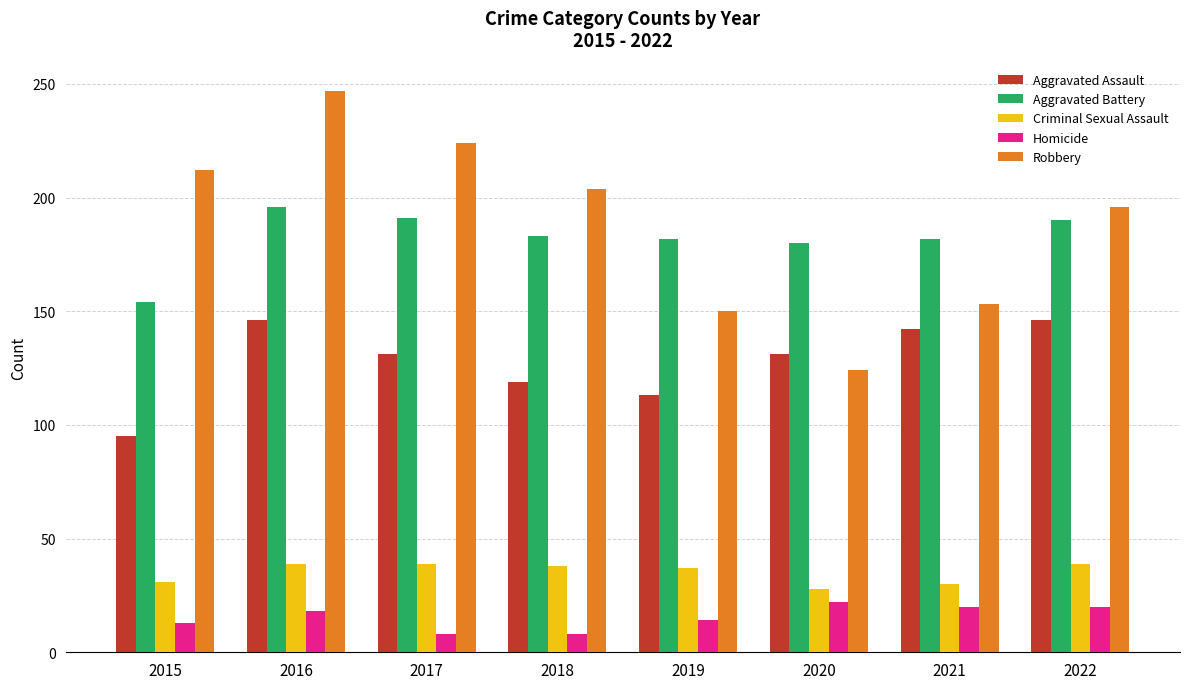

Is it true that Aggravated Assault equals 172 at 2018?

False